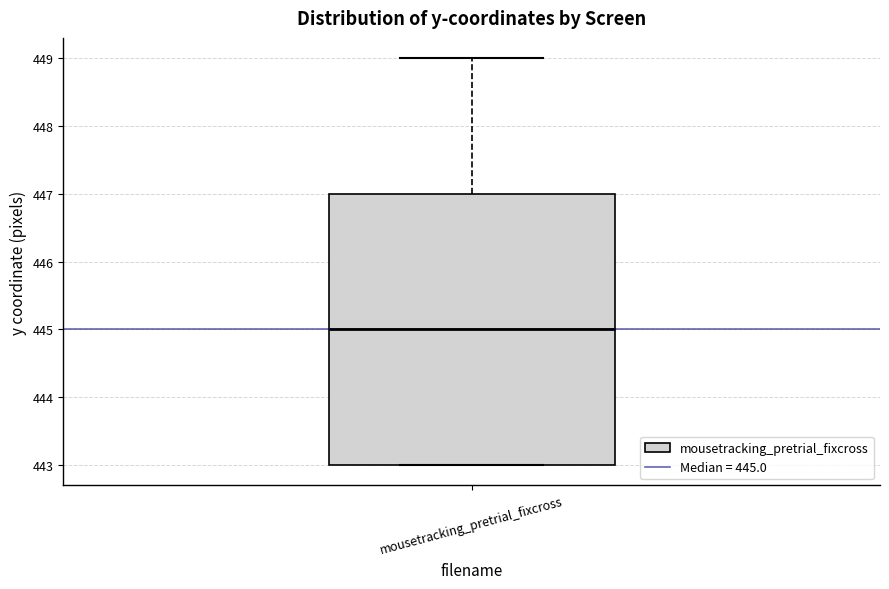

Transcribe this box plot: give where the median line is, the range the box spans, and where the two whiskers end, as read against the y-axis. The values are not printed on the chart, so give them approximately, as read against the axis.

median 445, box 443 to 447, whiskers 443 to 449